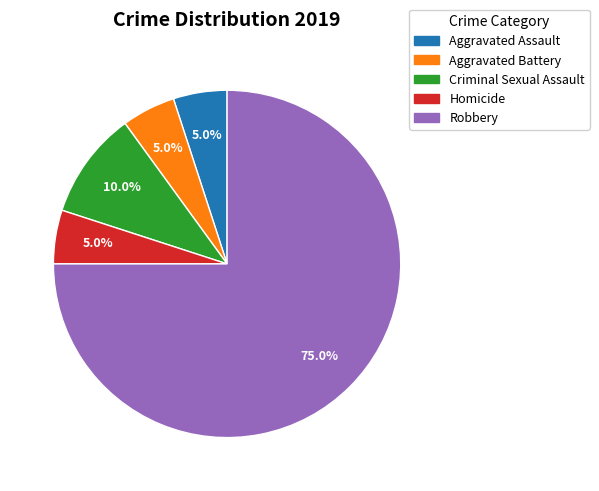

Approximately how many times larger is the value at Robbery compared to Aggravated Battery?

15.0